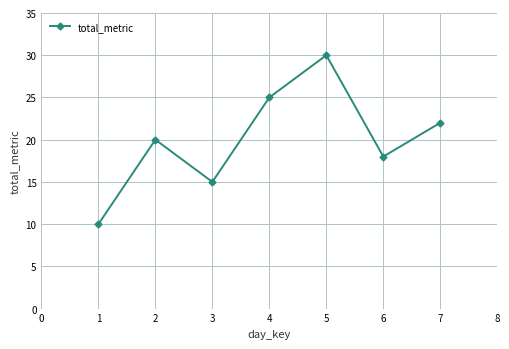

How many values are between 15 and 25?

5